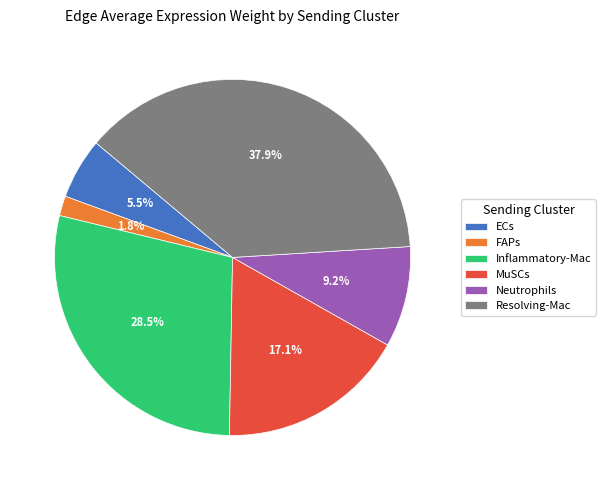

What is the largest slice in the pie chart?

Resolving-Mac